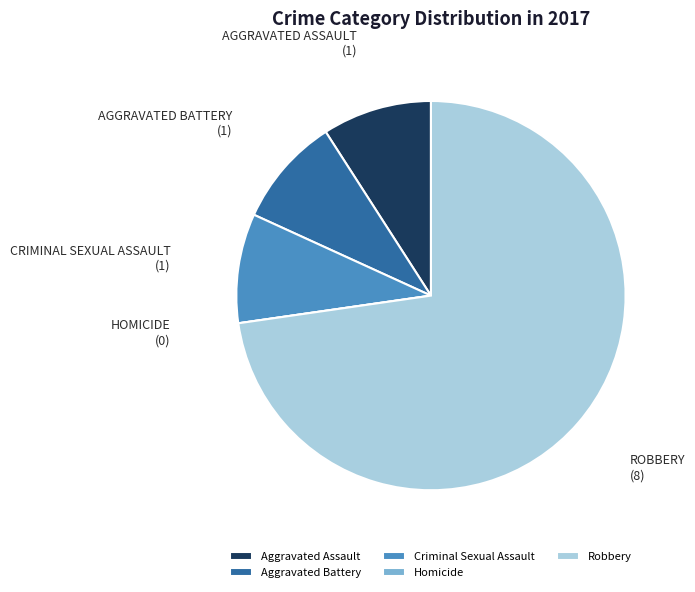

Which slice is the largest?

Robbery